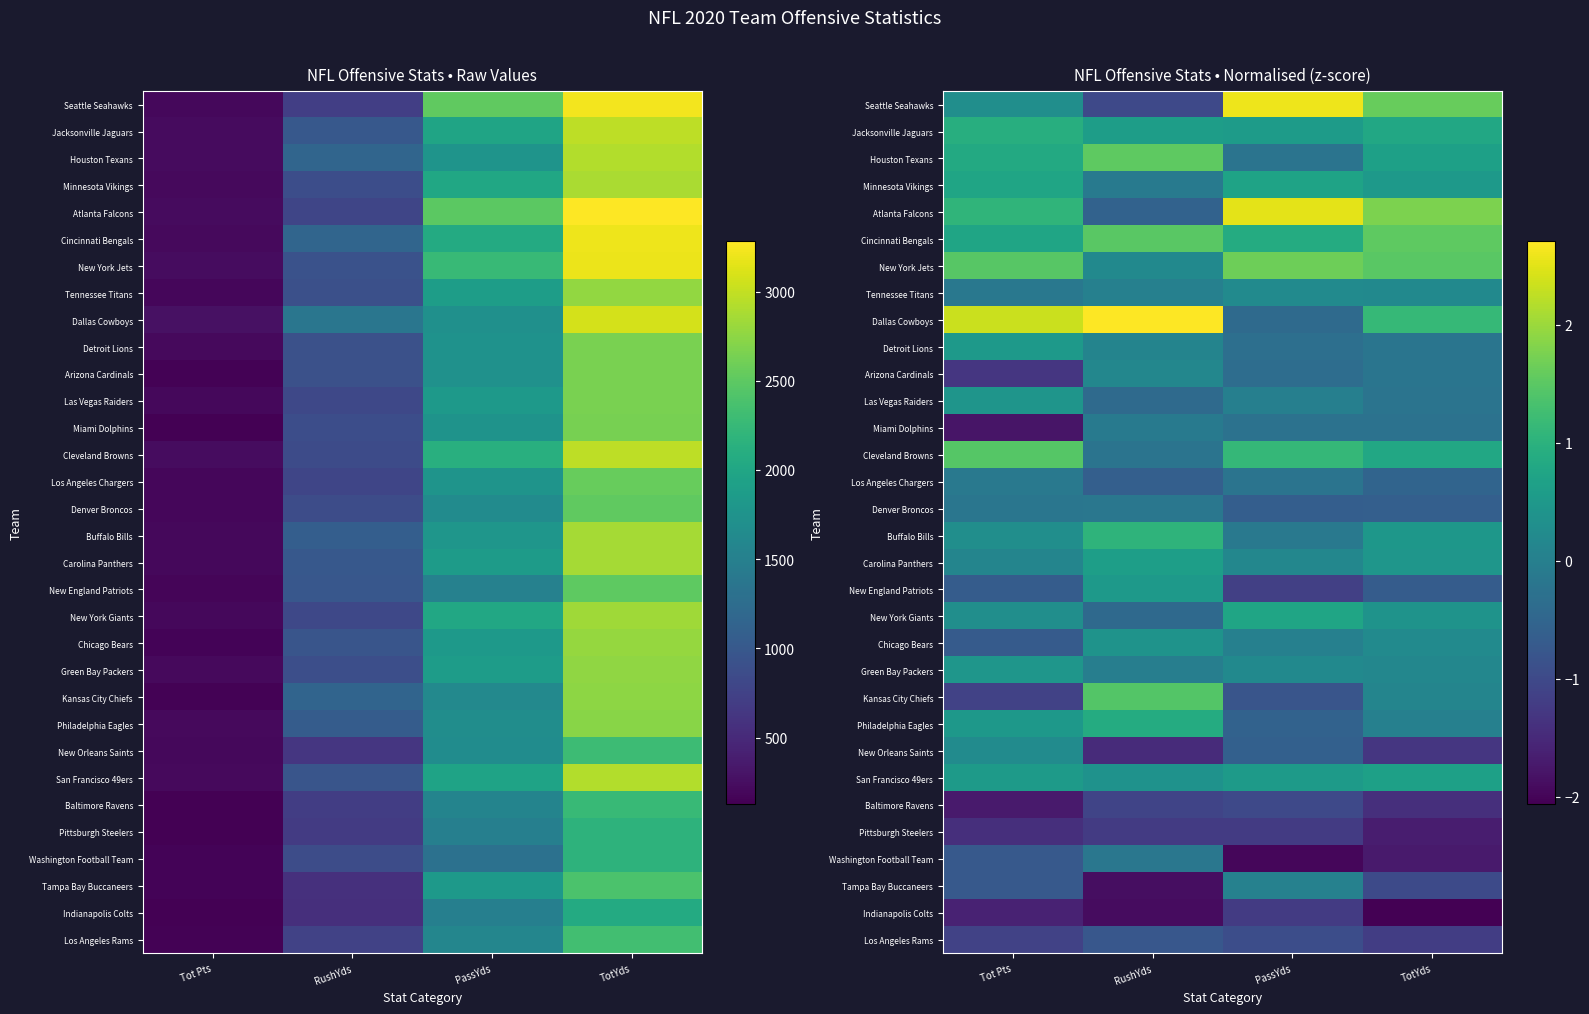

At PassYds, list the series in order from smallest to largest.

Washington Football Team, Indianapolis Colts, Pittsburgh Steelers, New England Patriots, Baltimore Ravens, Los Angeles Rams, Kansas City Chiefs, Denver Broncos, New Orleans Saints, Philadelphia Eagles, Dallas Cowboys, Arizona Cardinals, Detroit Lions, Miami Dolphins, Los Angeles Chargers, Houston Texans, Buffalo Bills, Las Vegas Raiders, Chicago Bears, Tampa Bay Buccaneers, Carolina Panthers, Green Bay Packers, Tennessee Titans, San Francisco 49ers, Jacksonville Jaguars, Minnesota Vikings, New York Giants, Cincinnati Bengals, Cleveland Browns, New York Jets, Atlanta Falcons, Seattle Seahawks